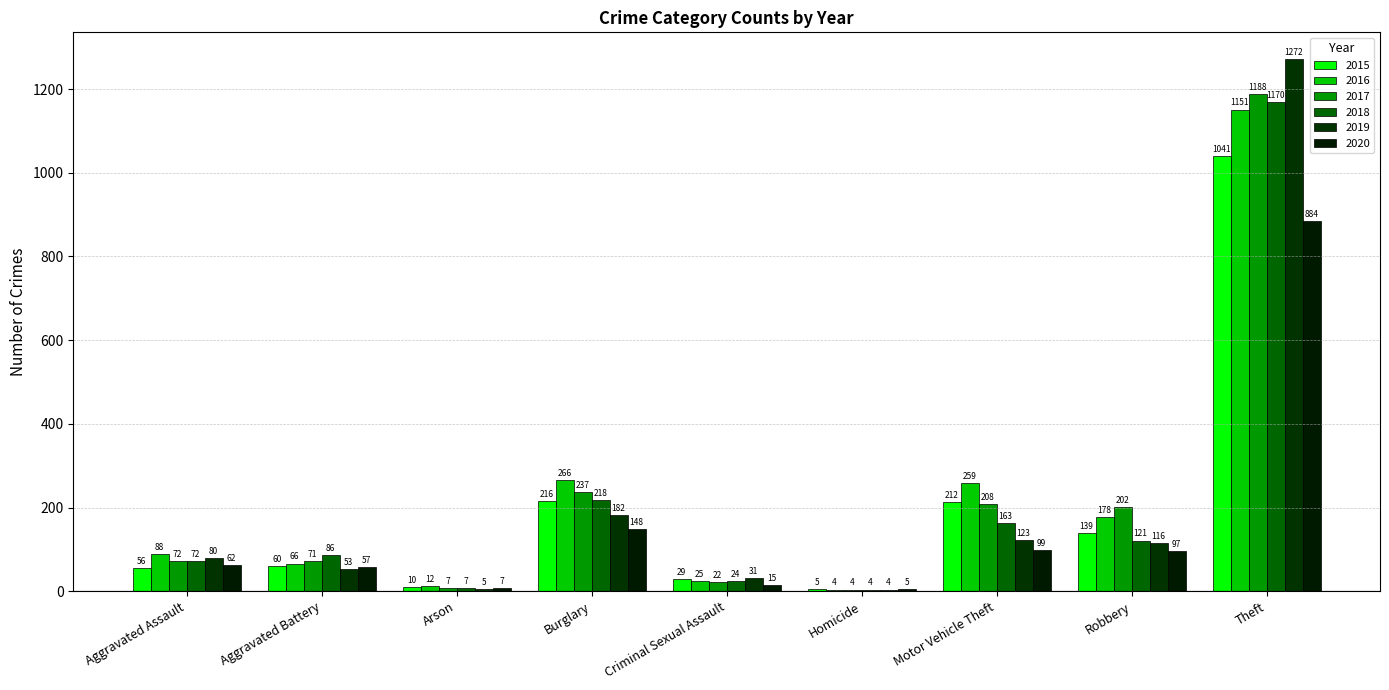

What are all the series names shown in the legend?

2015, 2016, 2017, 2018, 2019, 2020